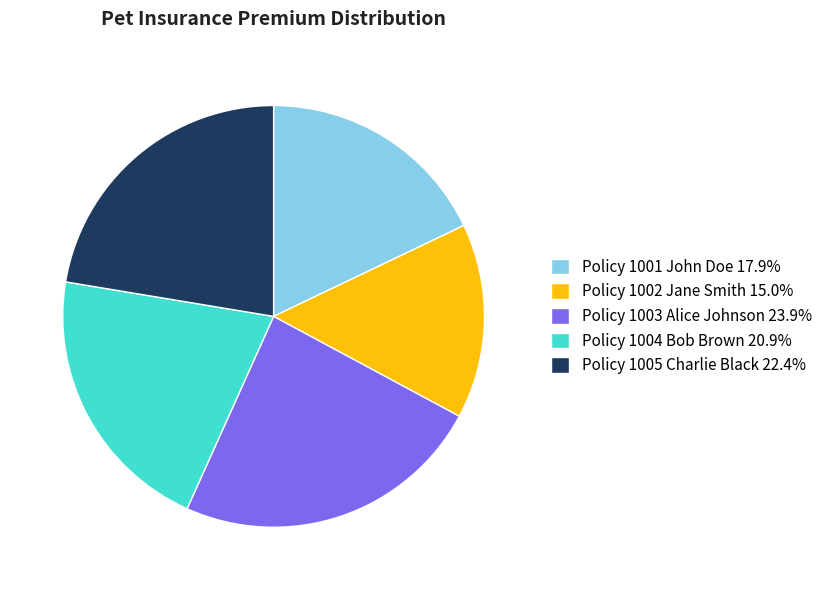

Approximately how many times larger is the value at Policy 1002 Jane Smith 15.0% compared to Policy 1004 Bob Brown 20.9%?

0.7